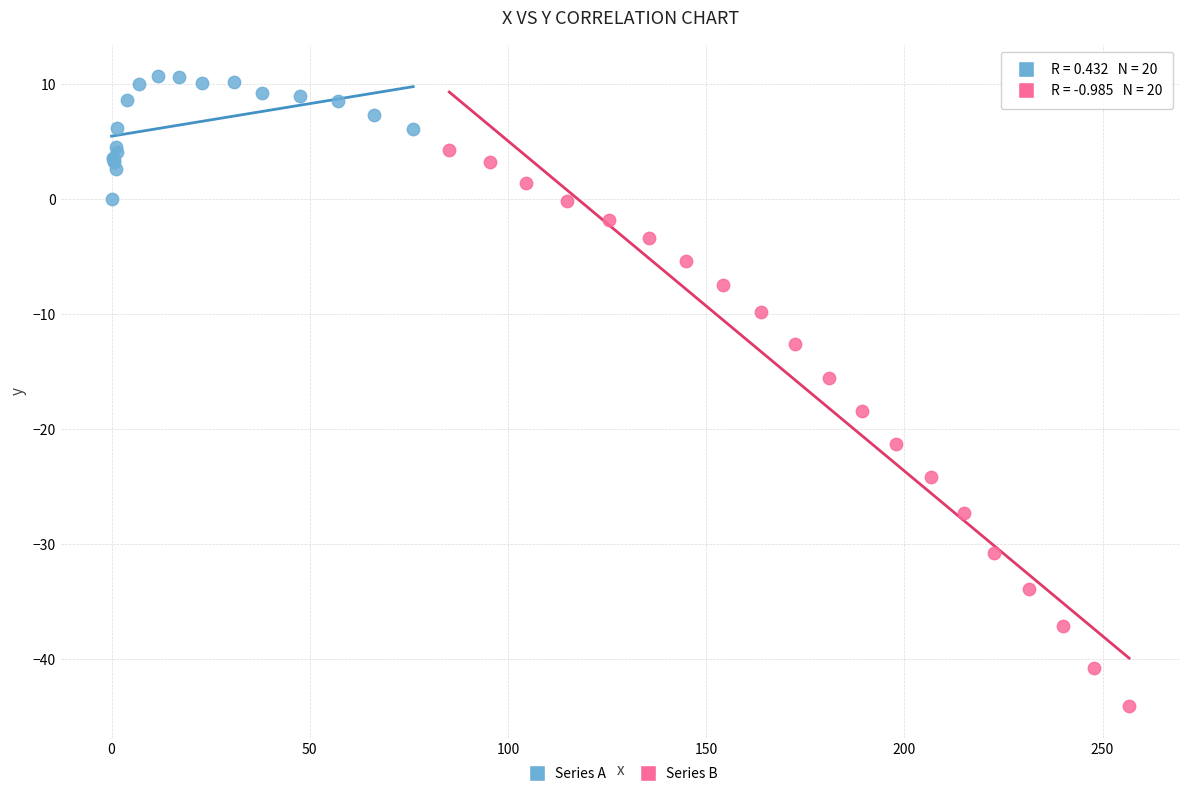

Which series has the largest Y range (max minus min)?

Series B